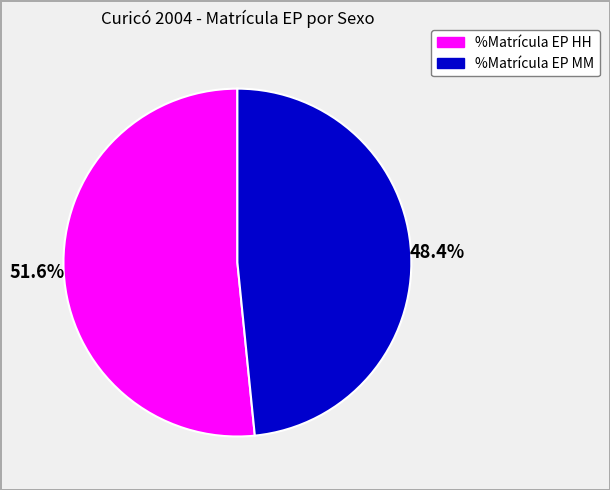

To the nearest percent, what percentage of the pie is %Matrícula EP HH?

52%